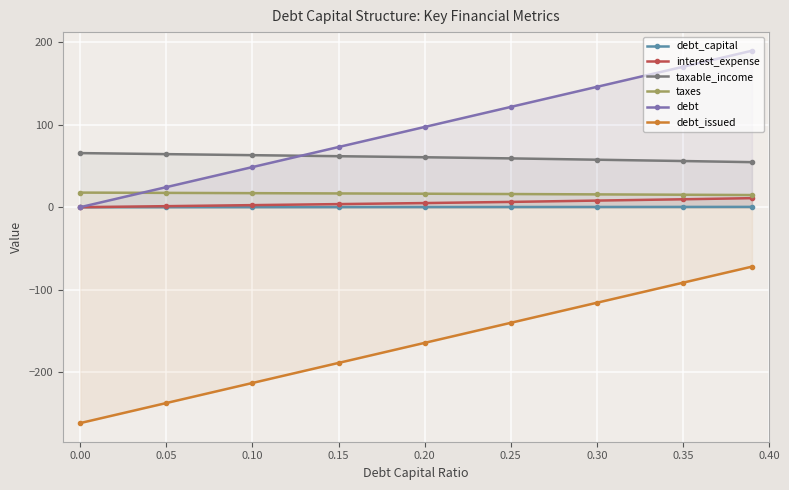

At how many categories does at least one series exceed -185?

9